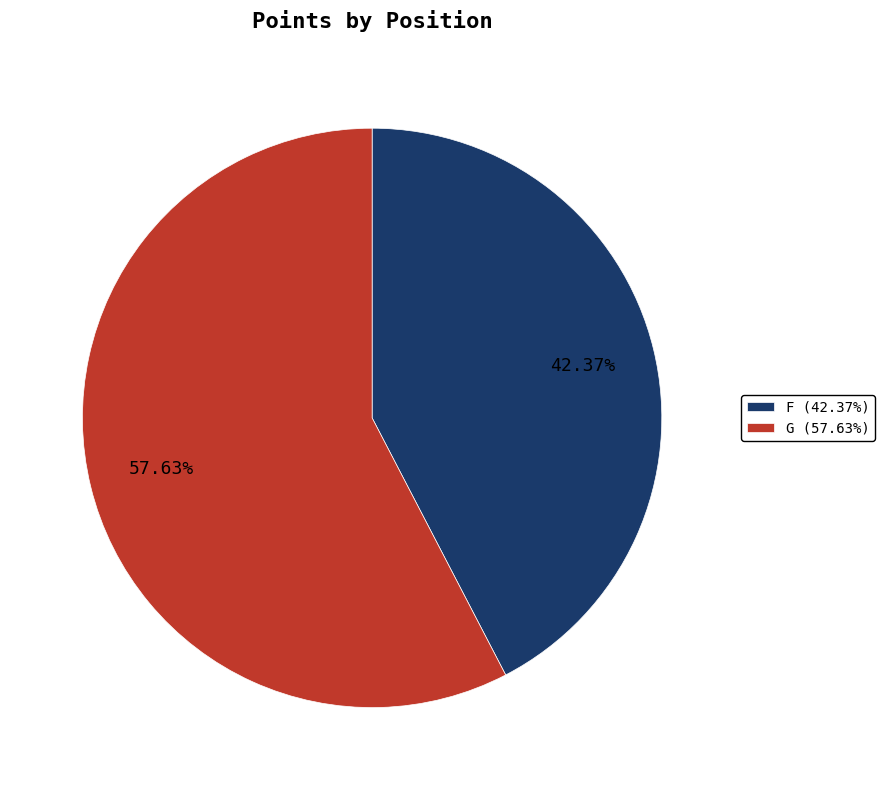

The F slice represents 51% of the pie. True or false?

False